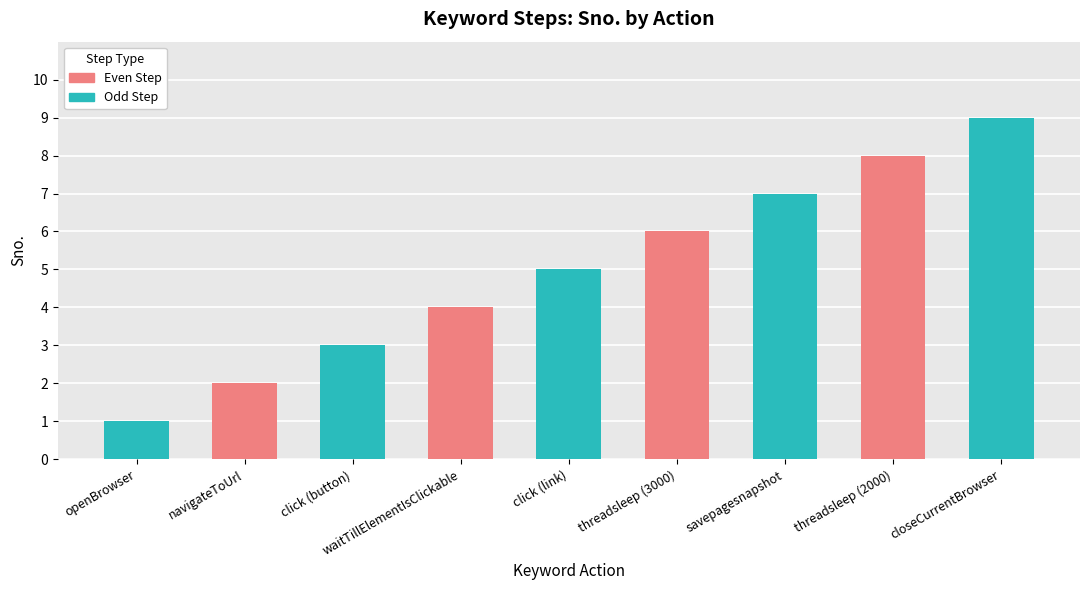

How many values exceed 5?

4